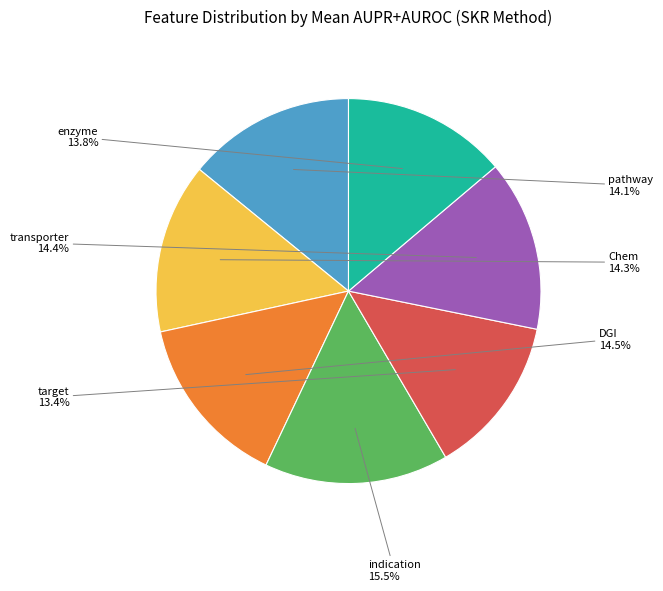

How many segments does this pie chart have?

7